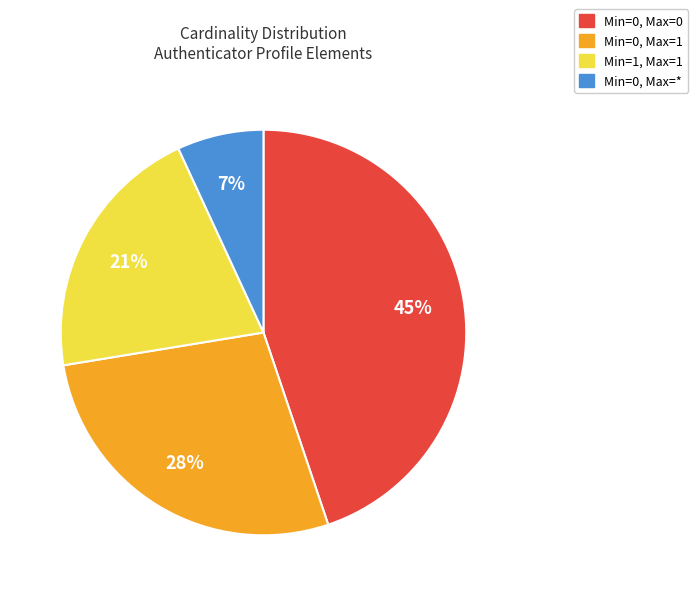

What percentage is the Min=0, Max=0 slice, to the nearest percent?

45%